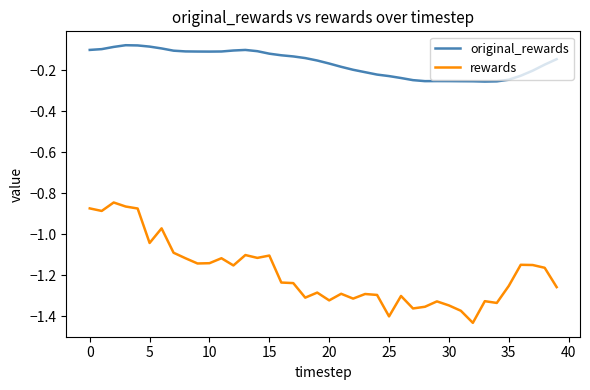

Count the number of data series in this chart.

2